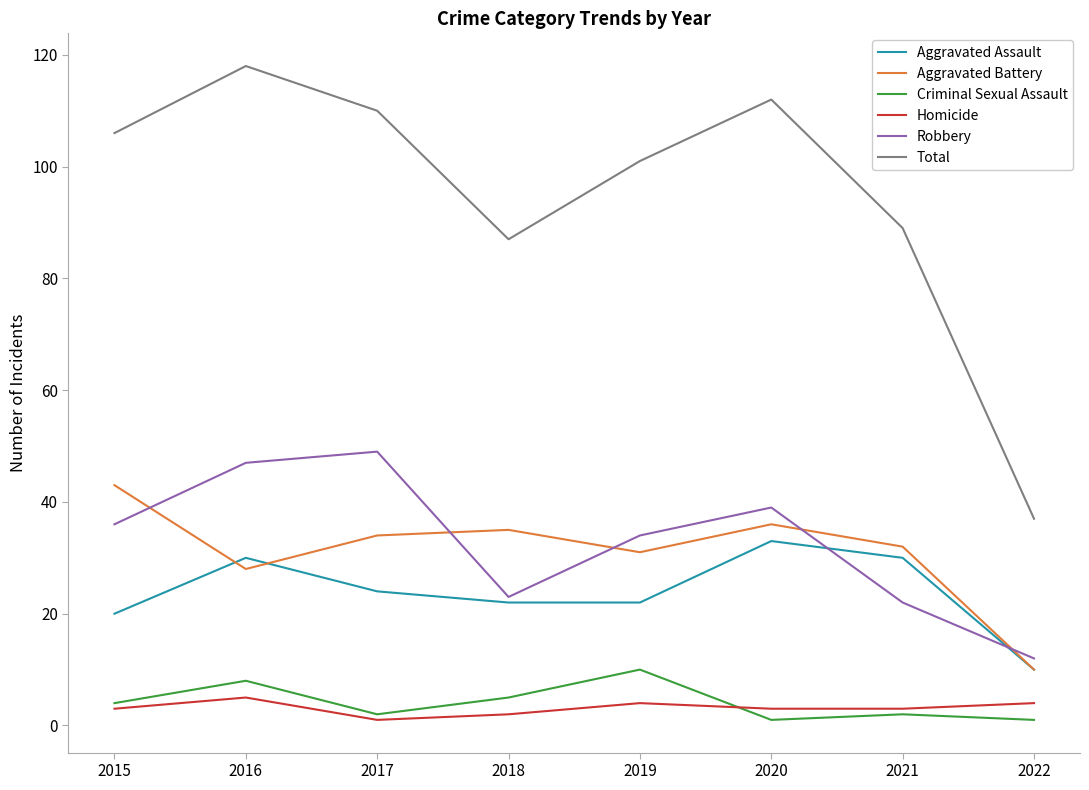

What are all the series names shown in the legend?

Aggravated Assault, Aggravated Battery, Criminal Sexual Assault, Homicide, Robbery, Total